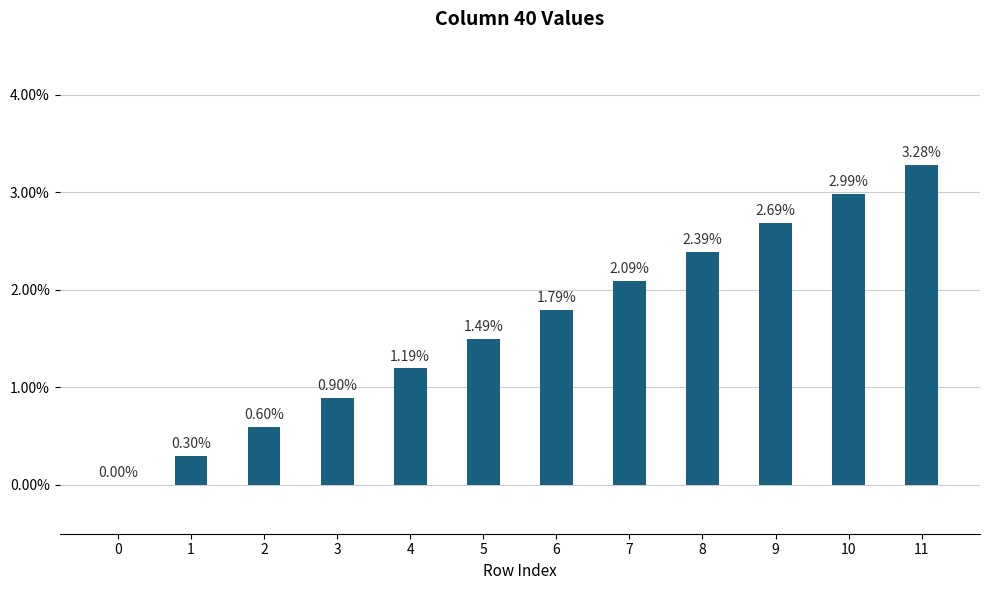

Rank the categories by value from highest to lowest.

11, 10, 9, 8, 7, 6, 5, 4, 3, 2, 1, 0